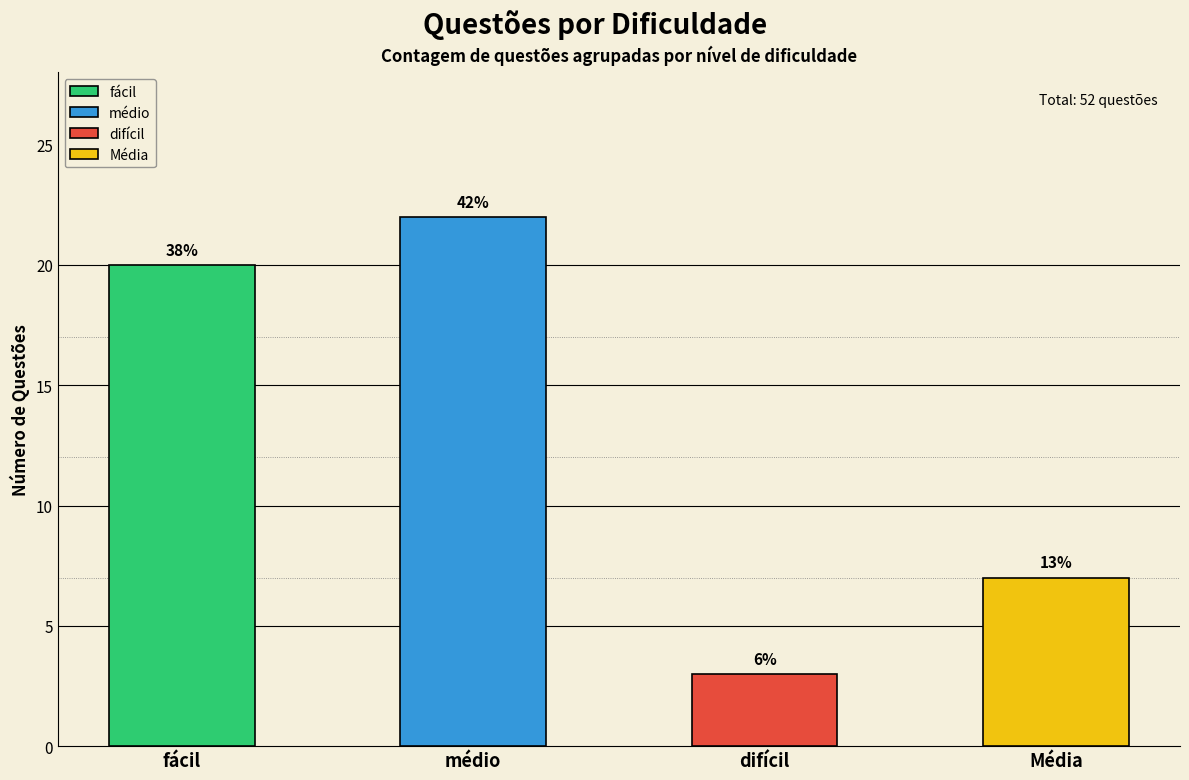

Rank the categories by value from highest to lowest.

médio, fácil, Média, difícil